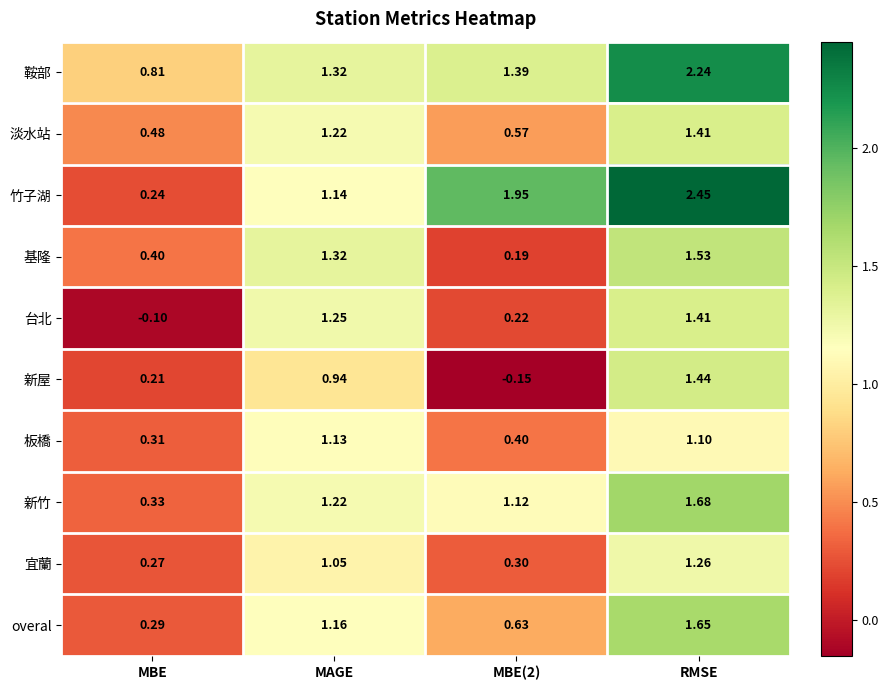

Count the number of data series in this chart.

10